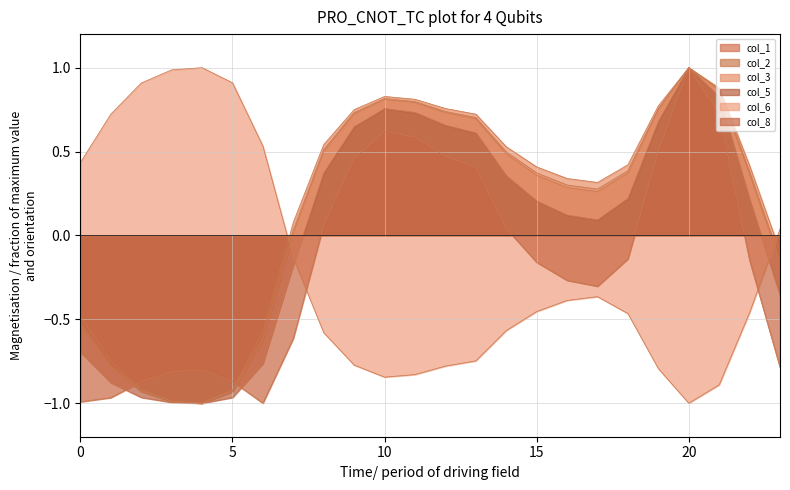

What is the difference between the maximum and minimum values in the col_8 series?

2.0